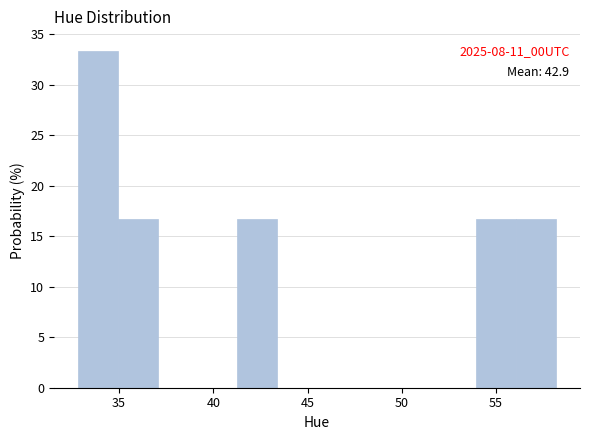

Which range on the x-axis has the tallest bar?

33.0 to 35.0